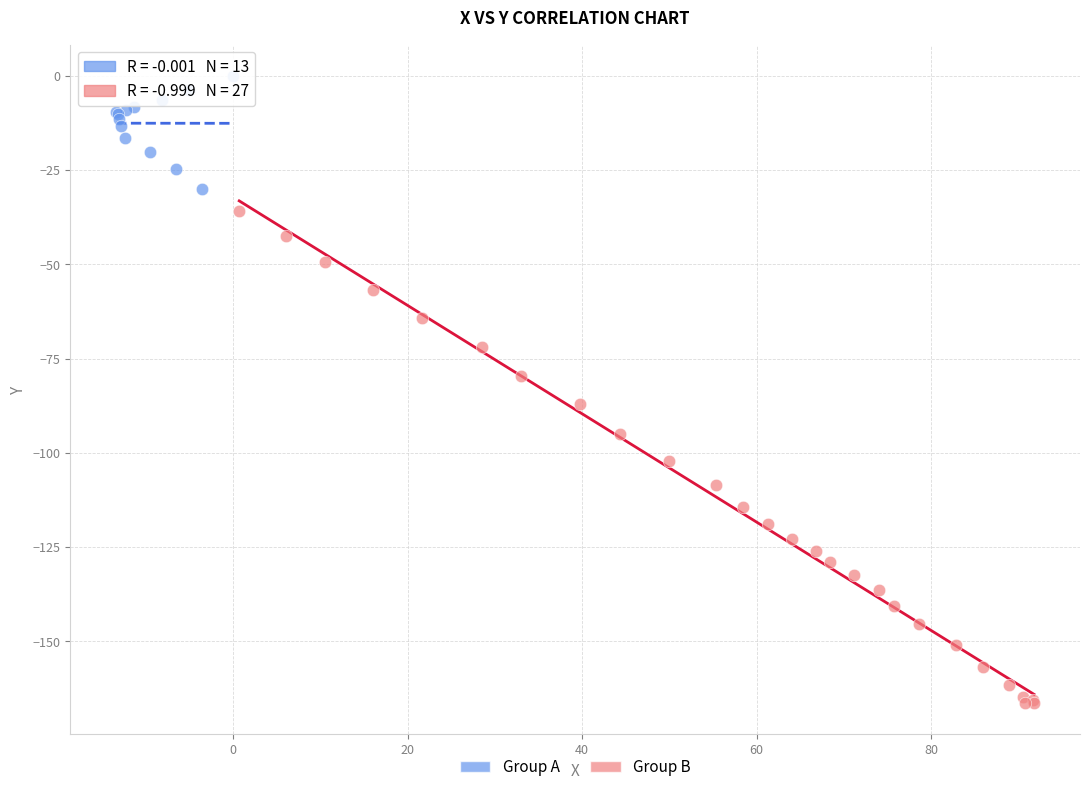

Which series has the largest Y range (max minus min)?

Group B